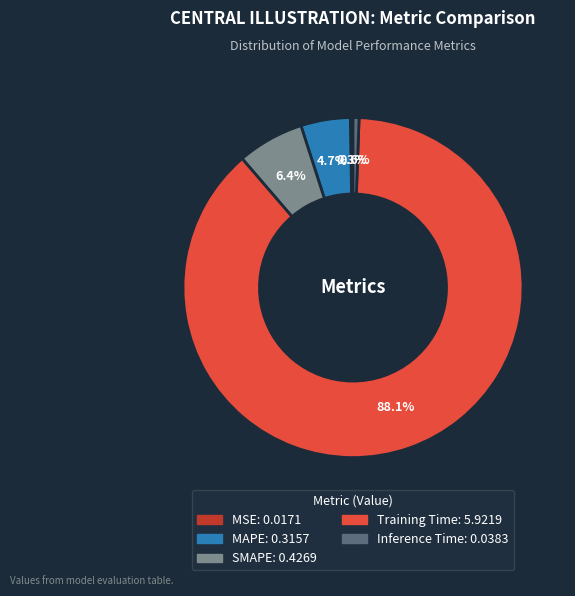

To the nearest percent, what percentage of the pie is Training Time?

88%